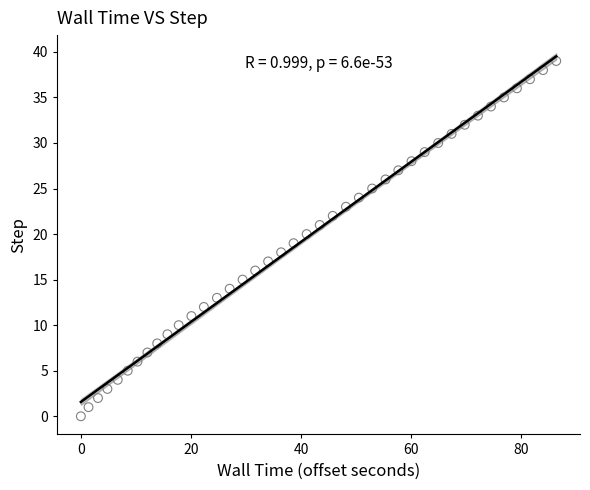

What is the range of Y values (max minus min)?

39